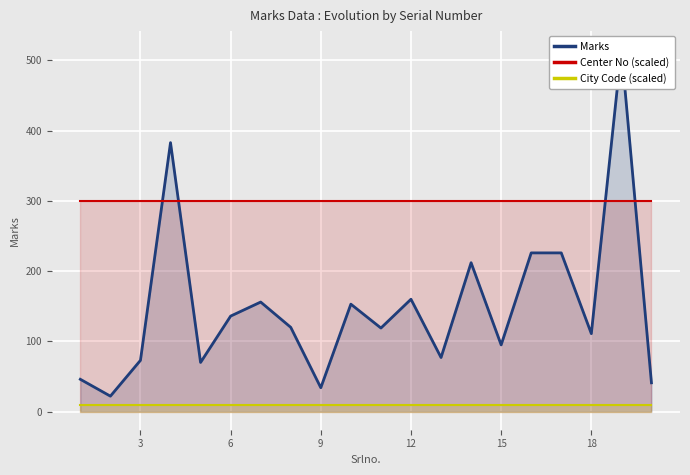

What is the smallest value displayed?

10